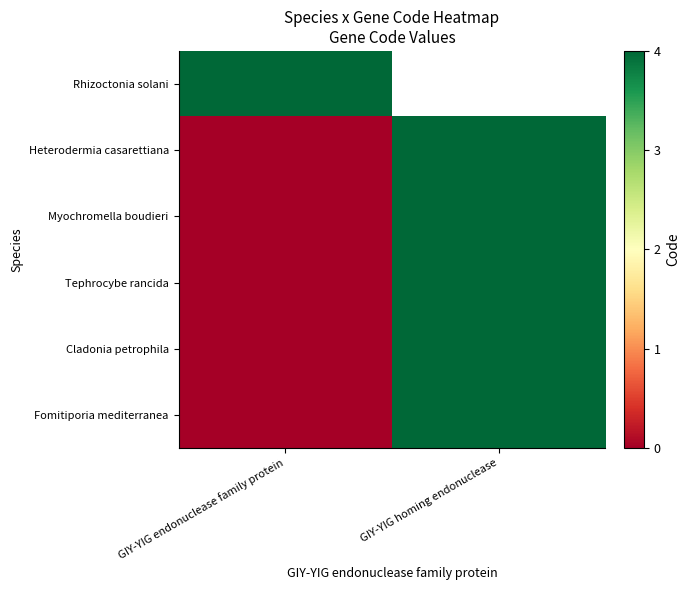

Which category has the lowest value in the Myochromella boudieri series?

GIY-YIG endonuclease family protein